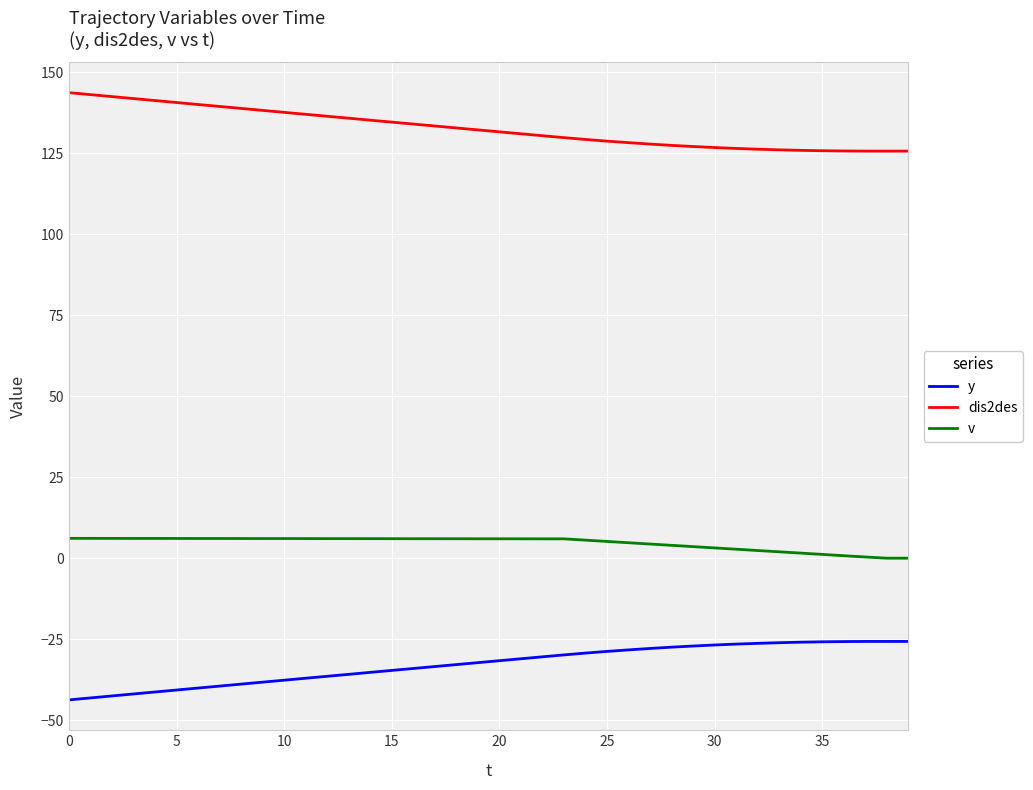

Which series has the largest total across all categories?

dis2des